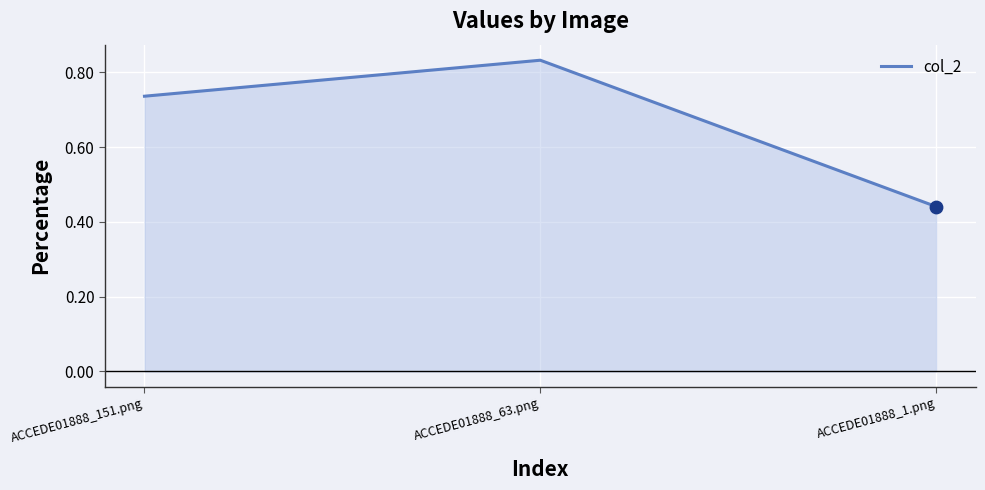

Between ACCEDE01888_151.png and ACCEDE01888_1.png, which is larger?

ACCEDE01888_151.png